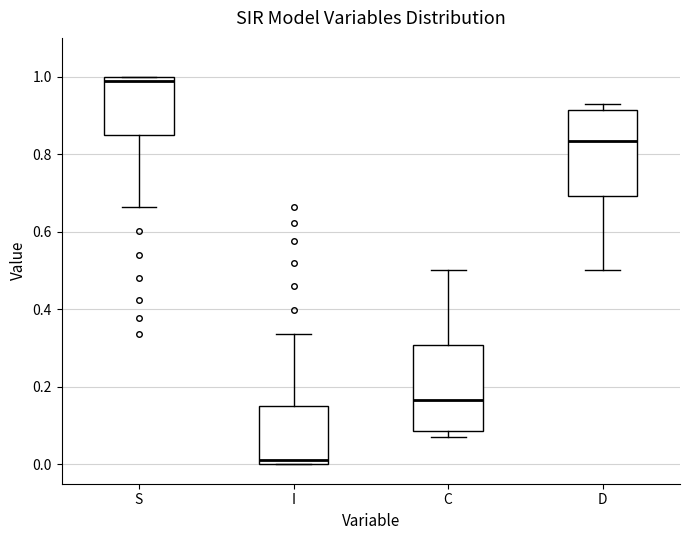

Which box's median line is the highest?

S